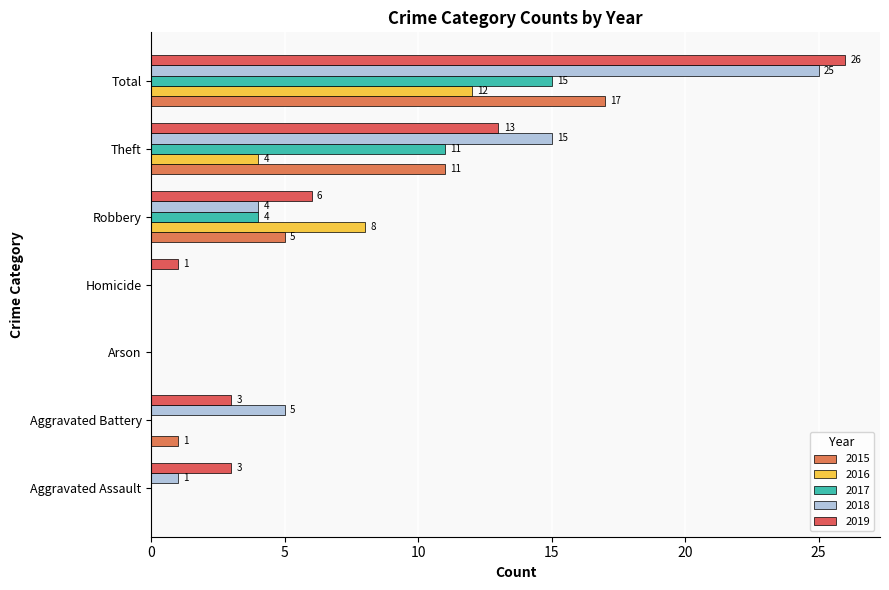

Which series has the widest spread of values?

2019